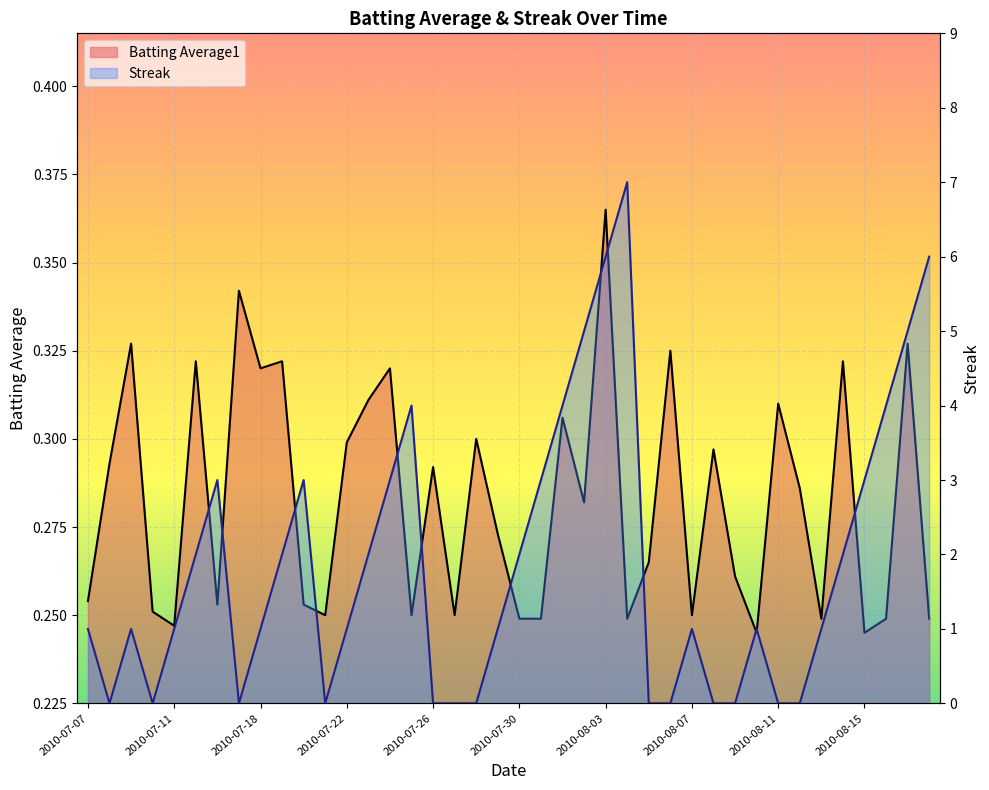

What position from the right is 2010-07-17?

33